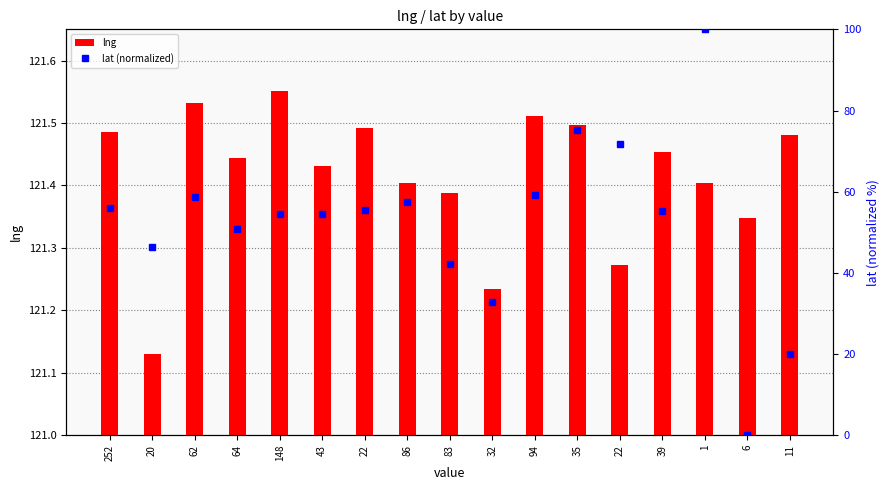

Reading left to right, transcribe all the data shown in this chart.

lng: 252=121.5	20=121.1	62=121.5	64=121.4	148=121.6	43=121.4	22=121.5	86=121.4	83=121.4	32=121.2	94=121.5	35=121.5	22=121.3	39=121.5	1=121.4	6=121.3	11=121.5
lat (normalized): 252=56.0	20=46.3	62=58.8	64=50.7	148=54.4	43=54.4	22=55.6	86=57.6	83=42.1	32=32.8	94=59.3	35=75.2	22=71.8	39=55.2	1=100.0	6=0.0	11=20.0